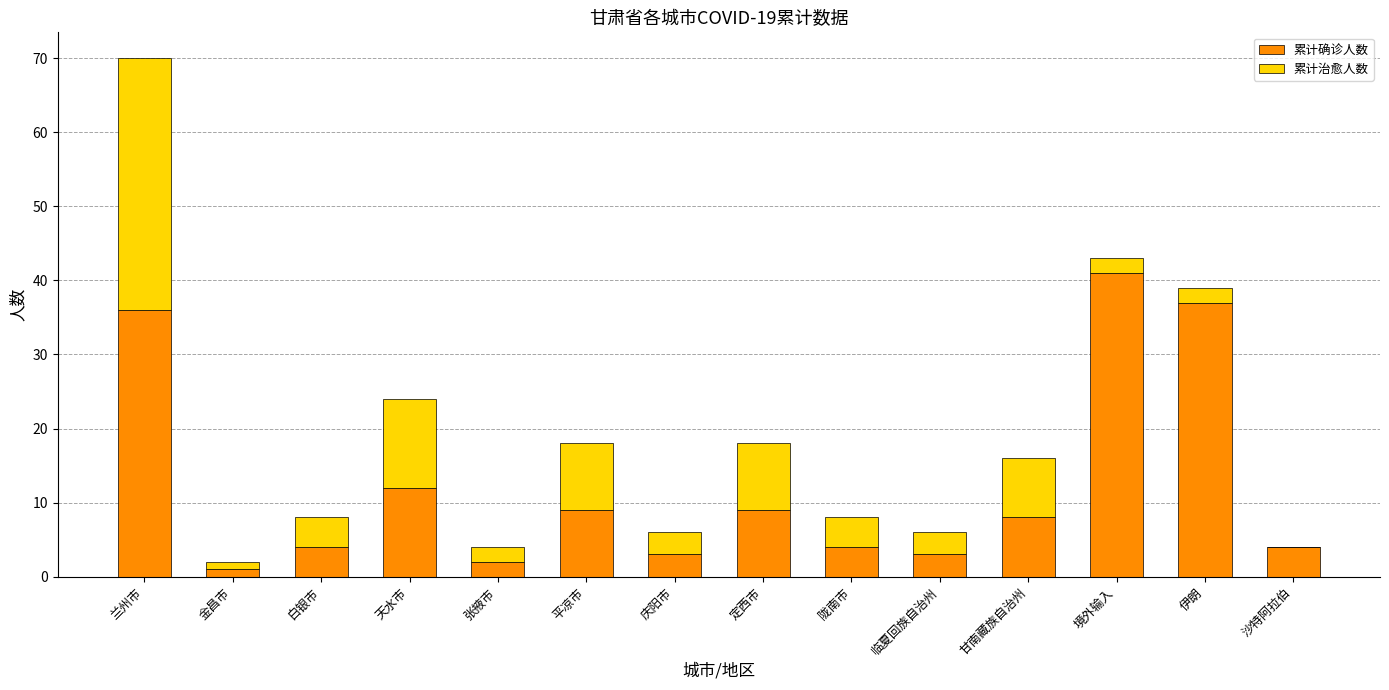

What is the sum of the 累计确诊人数 values at 沙特阿拉伯 and 境外输入?

45